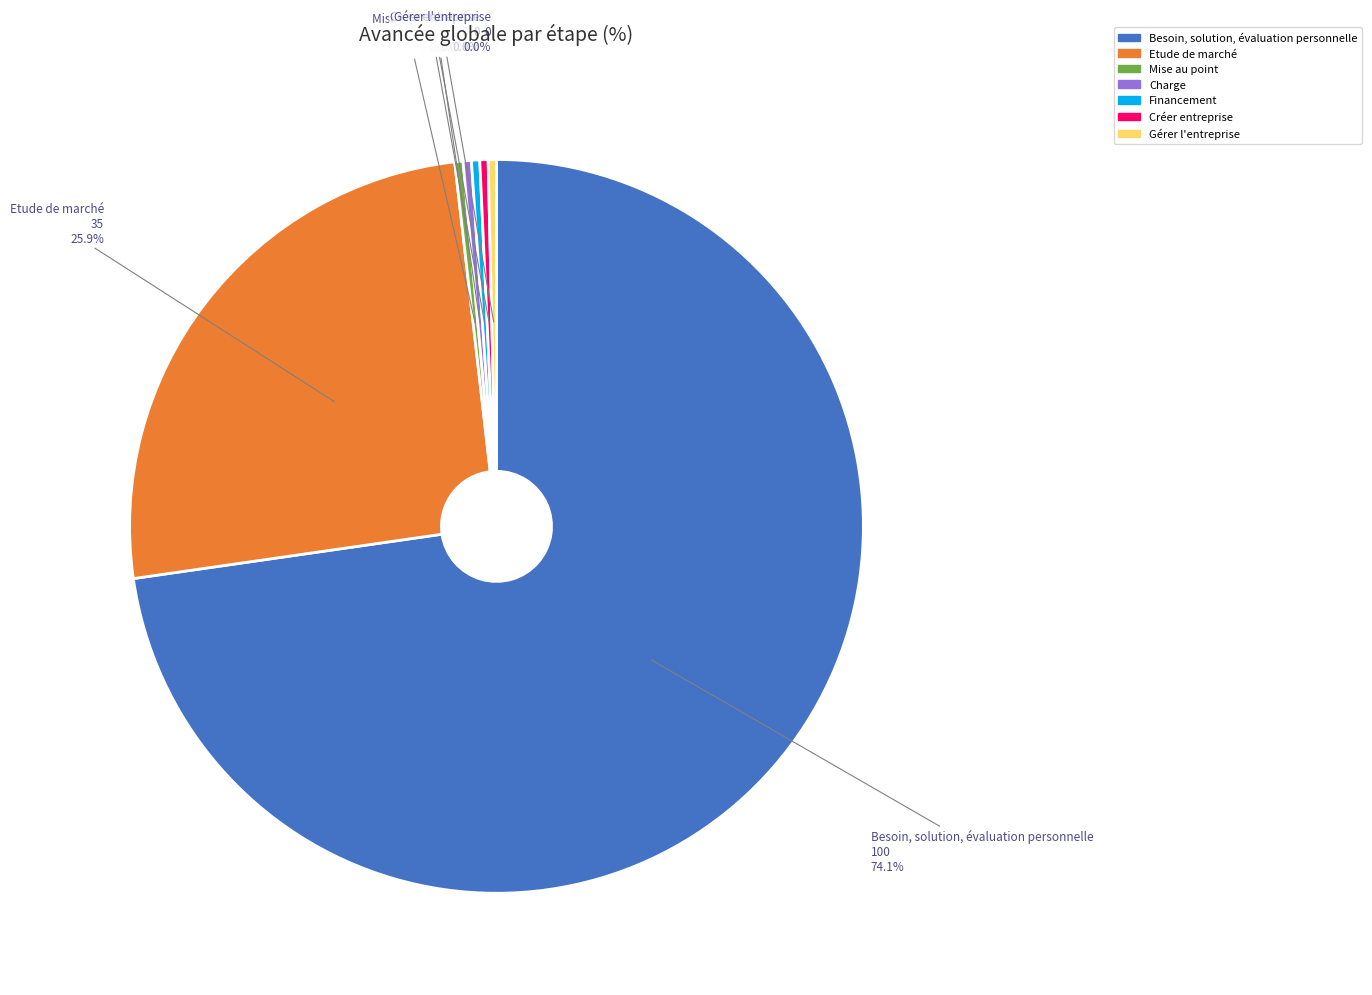

Which has a higher value, Mise au point or Créer entreprise?

Mise au point